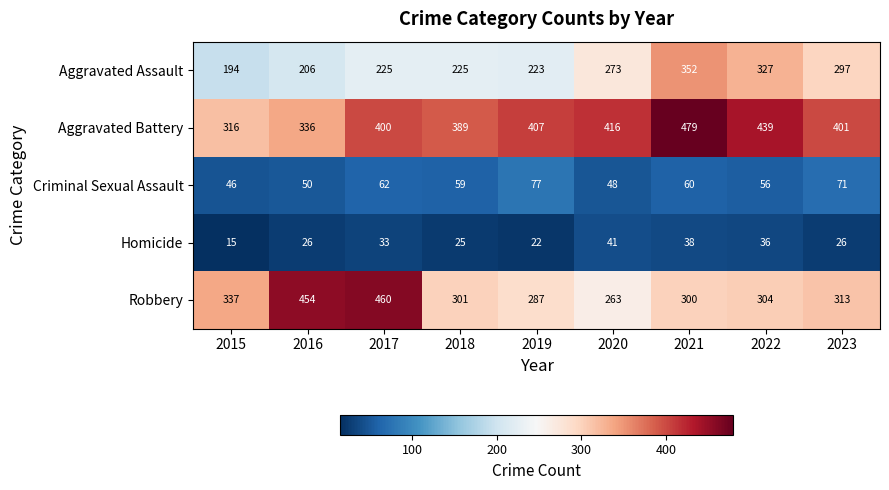

Which series has the widest spread of values?

Robbery